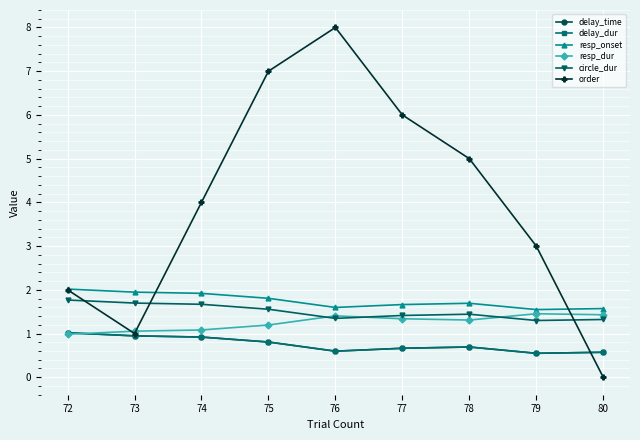

How many lines are shown in the chart?

6